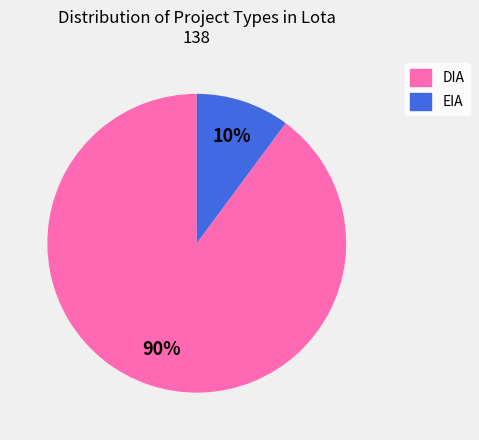

Which slice is the largest?

DIA